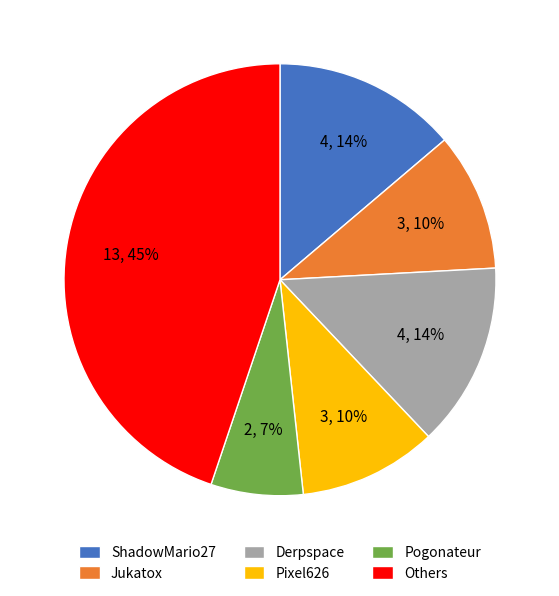

Does any single category account for the majority?

No